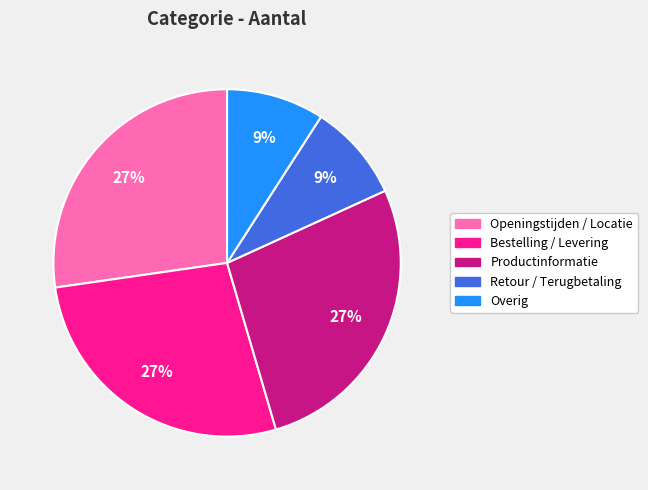

To the nearest percent, what percentage of the pie is Bestelling / Levering?

27%